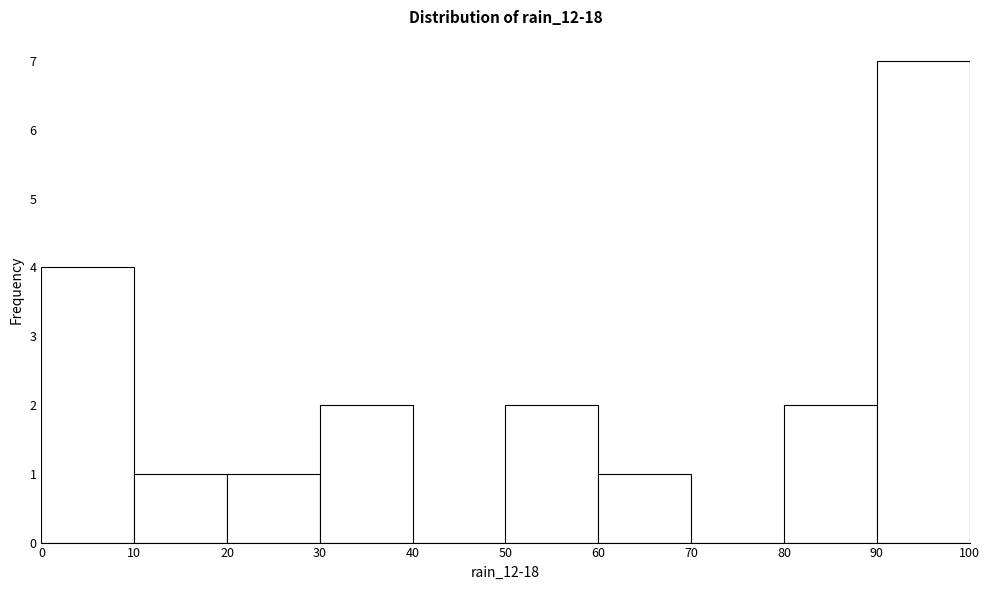

Reading left to right, list every bar in this chart as the range it spans on the x-axis followed by its height. The values are not printed on the chart, so give them approximately, as read against the axis.

0 to 10: 4
10 to 20: 1
20 to 30: 1
30 to 40: 2
40 to 50: 0
50 to 60: 2
60 to 70: 1
70 to 80: 0
80 to 90: 2
90 to 100: 7